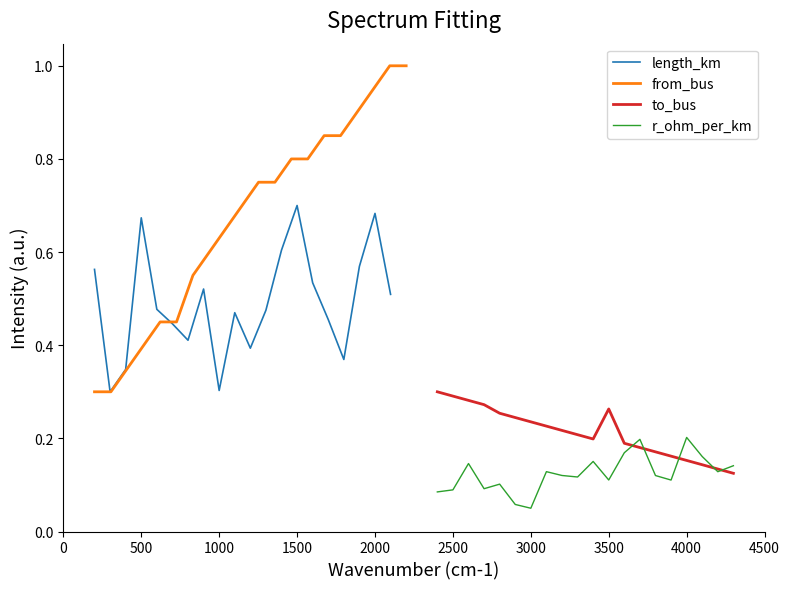

How many lines are shown in the chart?

4